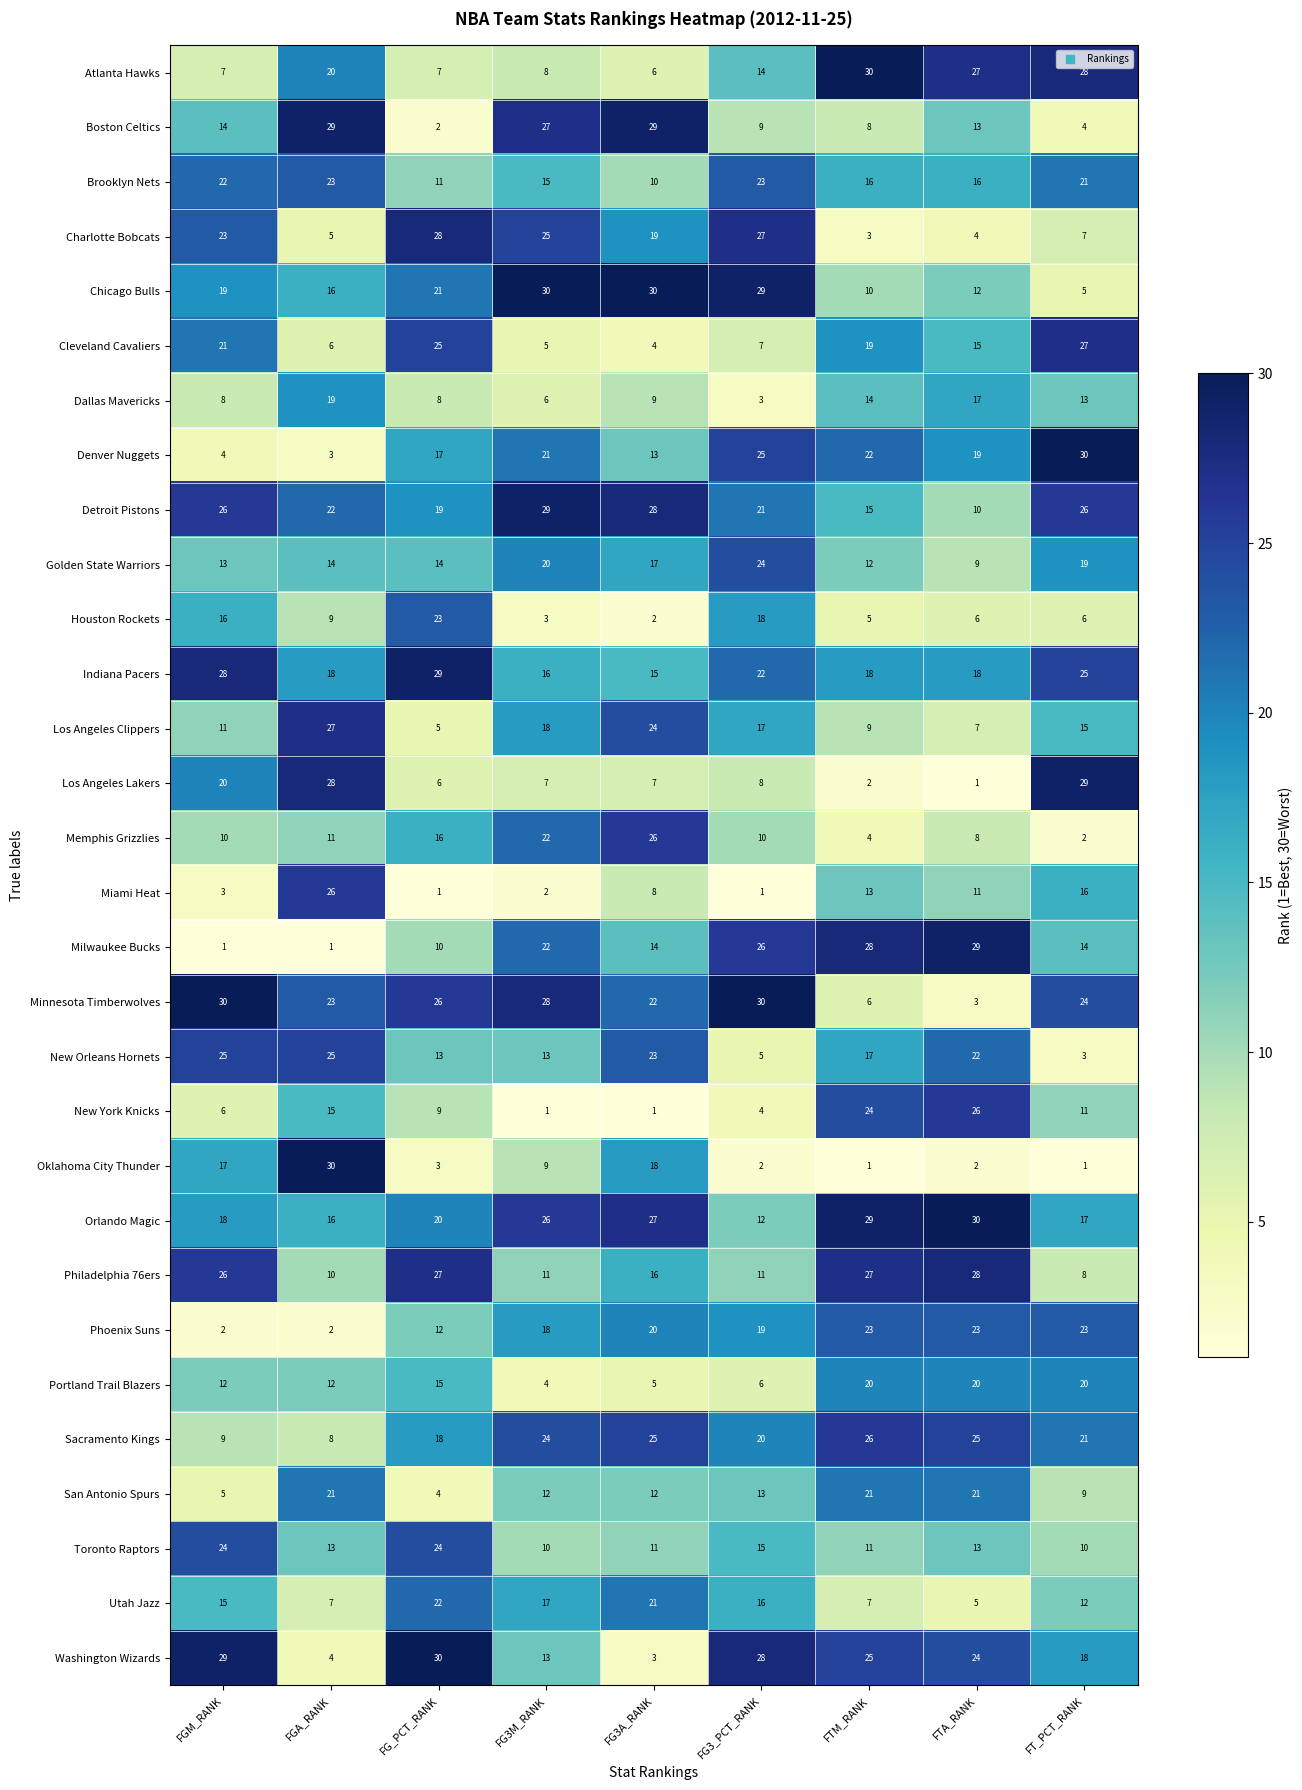

The San Antonio Spurs series shows 5 at FGM_RANK. True or false?

True